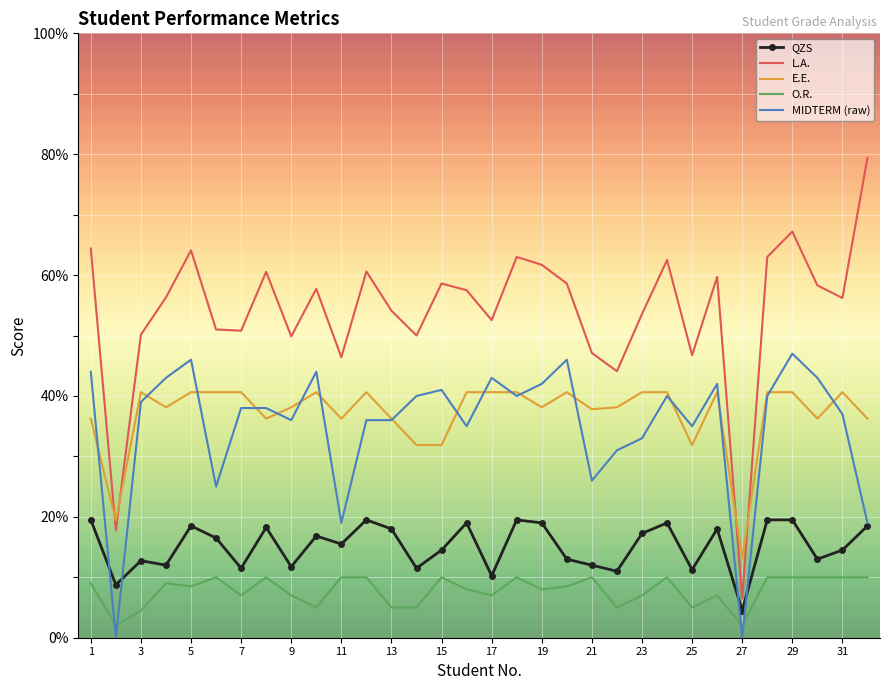

Which series has the largest range (max minus min)?

L.A.